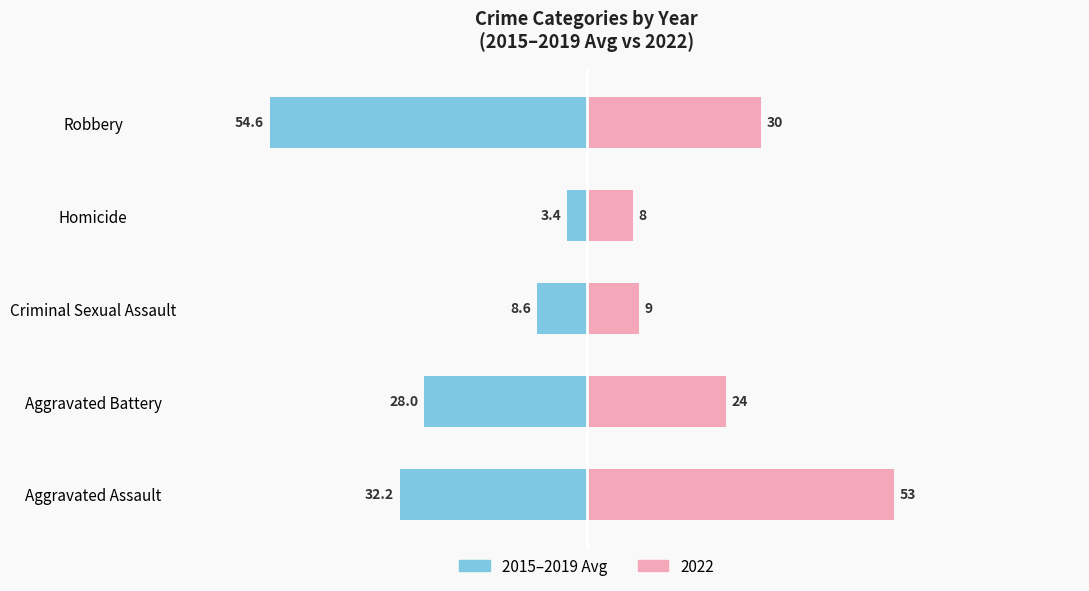

The value at Homicide is -5.6. True or false?

False